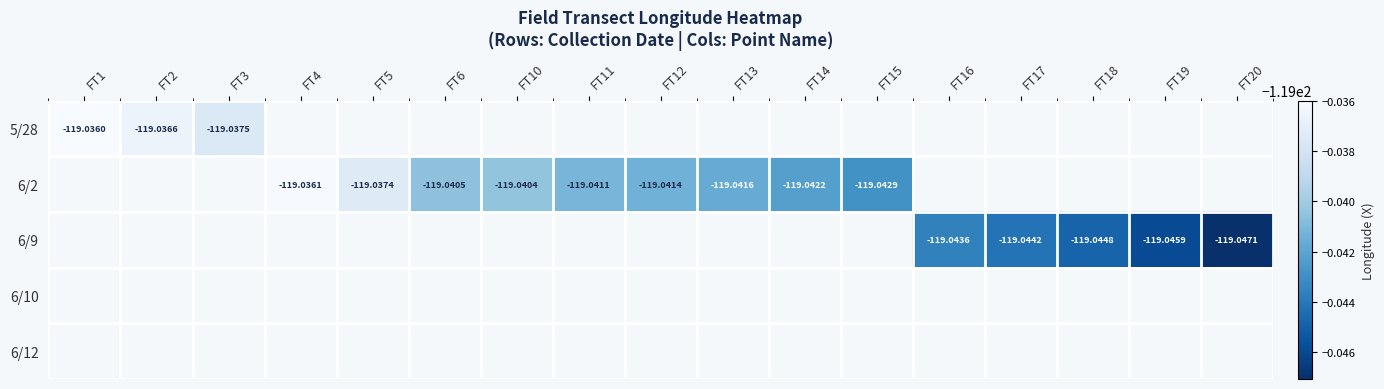

At which category does the chart reach its peak across all series?

FT1